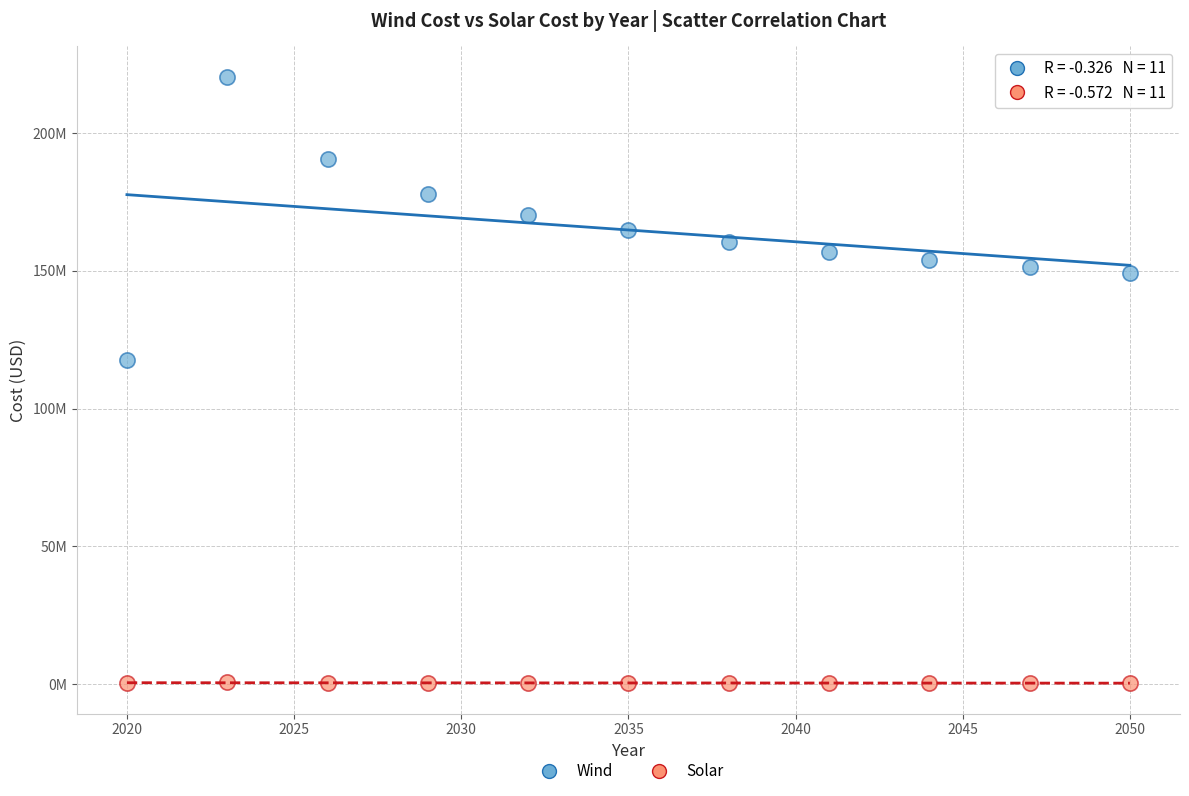

What are all the series names shown in the legend?

Wind, Solar